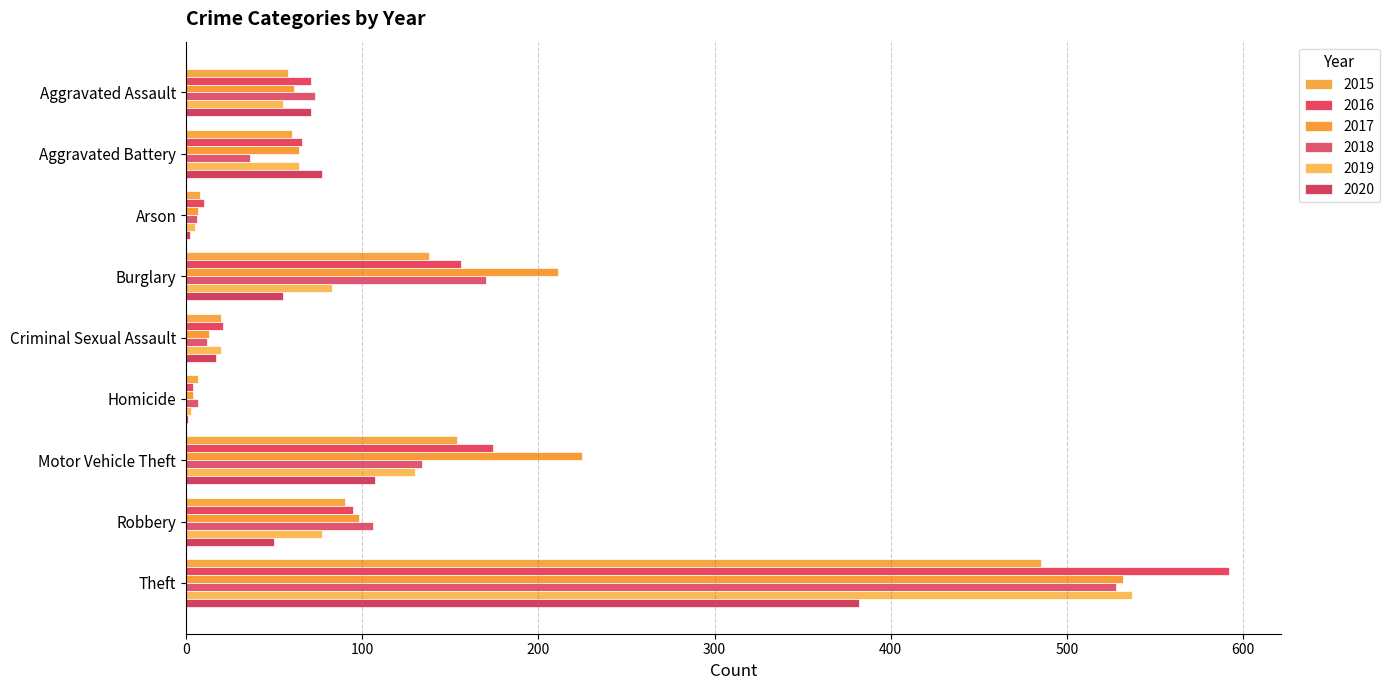

Which series has the largest total across all categories?

2017